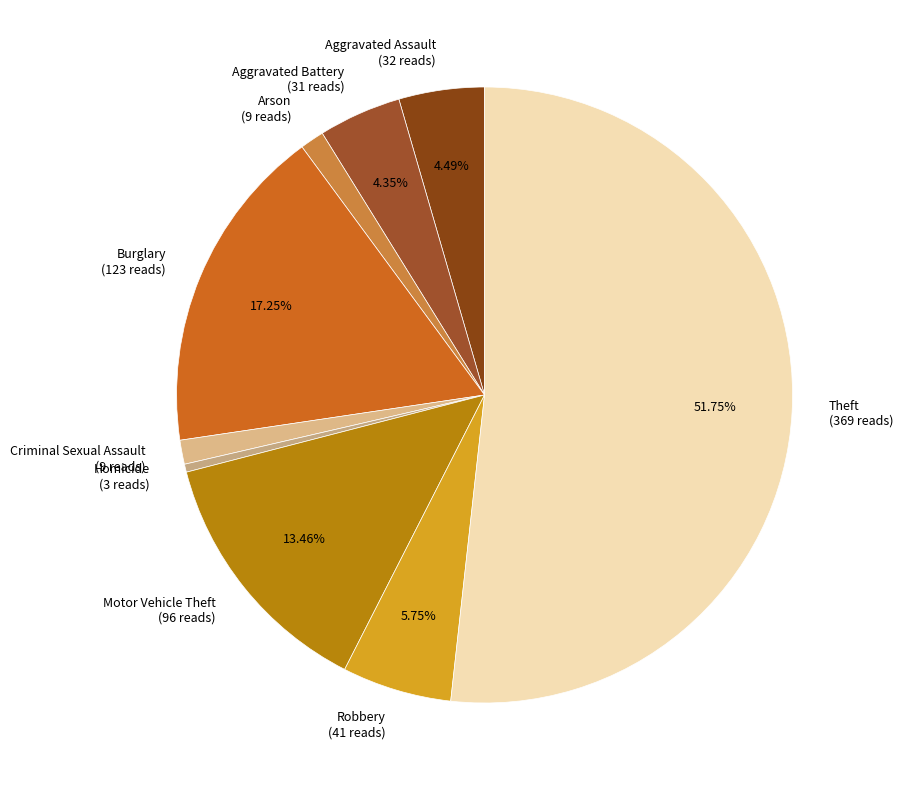

Which slice is the largest?

Theft